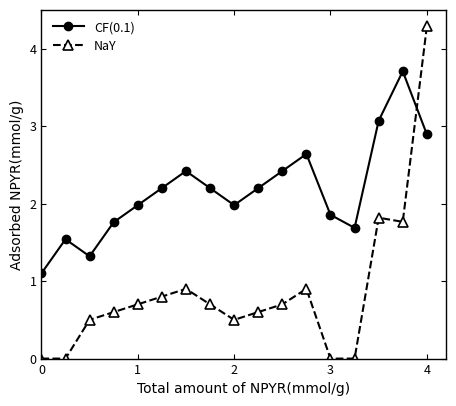

Which series has the largest total across all categories?

CF(0.1)